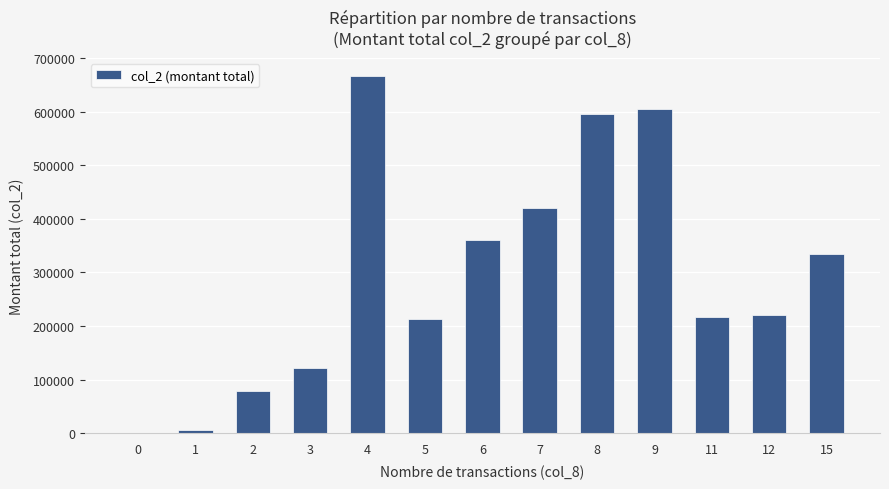

True or false: the data shows 0 at 0.

True